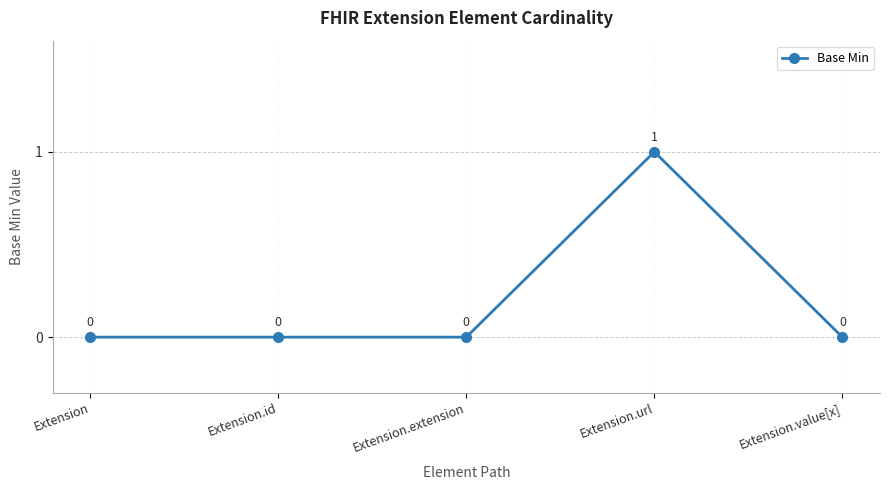

At which category does the chart reach its peak across all series?

Extension.url